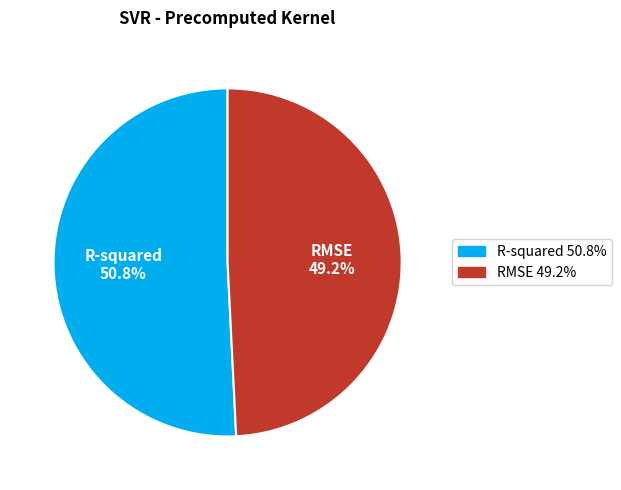

To the nearest percent, what is the difference between the largest and smallest slice percentages?

2%